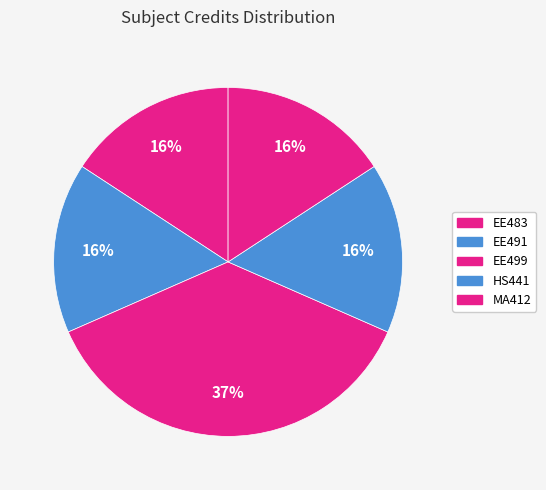

Is it true that EE483 is 16% of the pie?

True